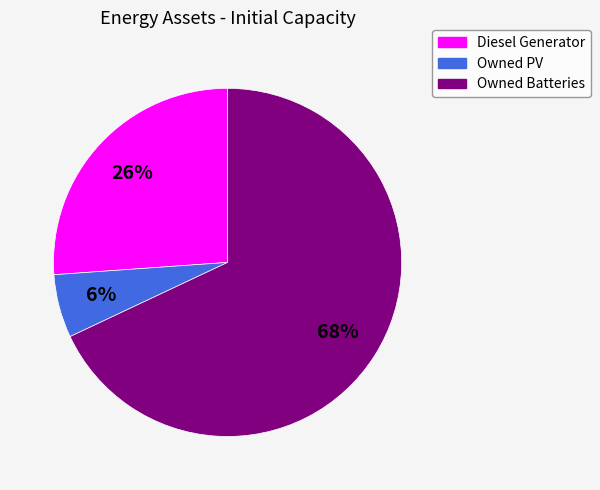

Between Diesel Generator and Owned Batteries, which is larger?

Owned Batteries